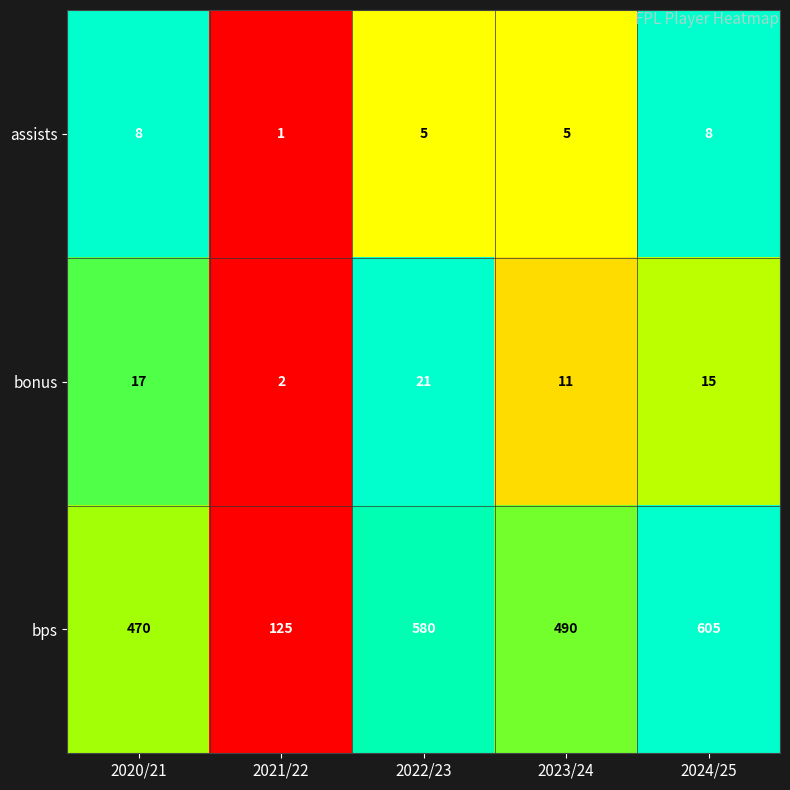

Rank the series by their maximum value, from highest to lowest.

bps, bonus, assists